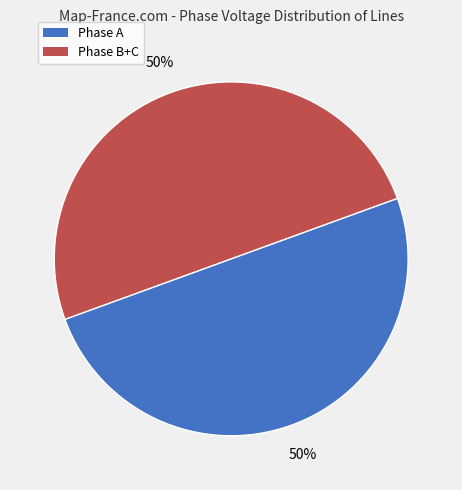

Does any single category account for the majority?

No